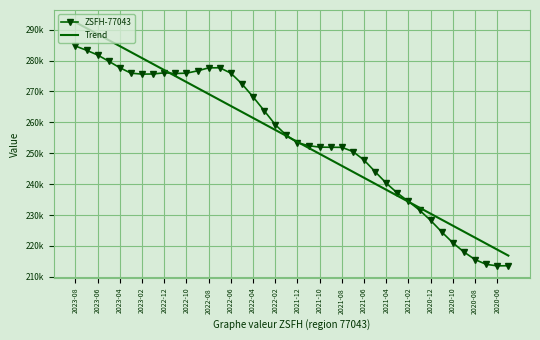

What are all the series names shown in the legend?

ZSFH-77043, Trend